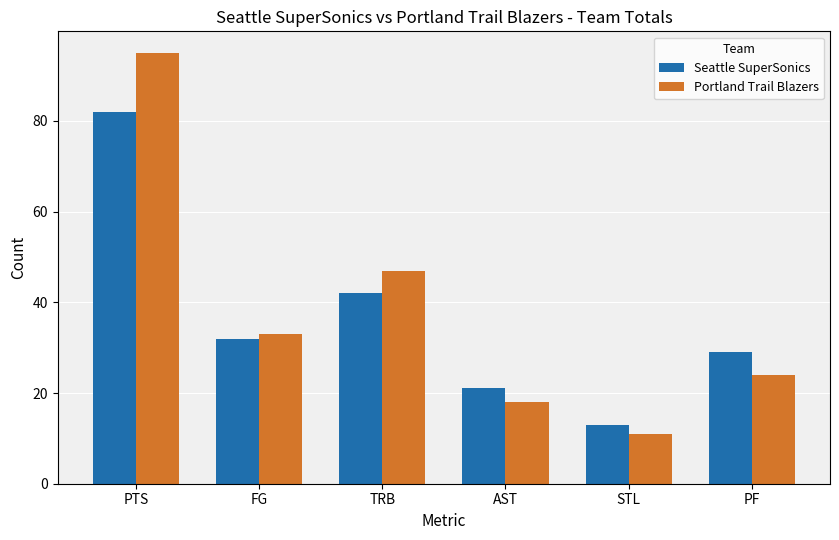

What is the sum of the Seattle SuperSonics values at AST and TRB?

63